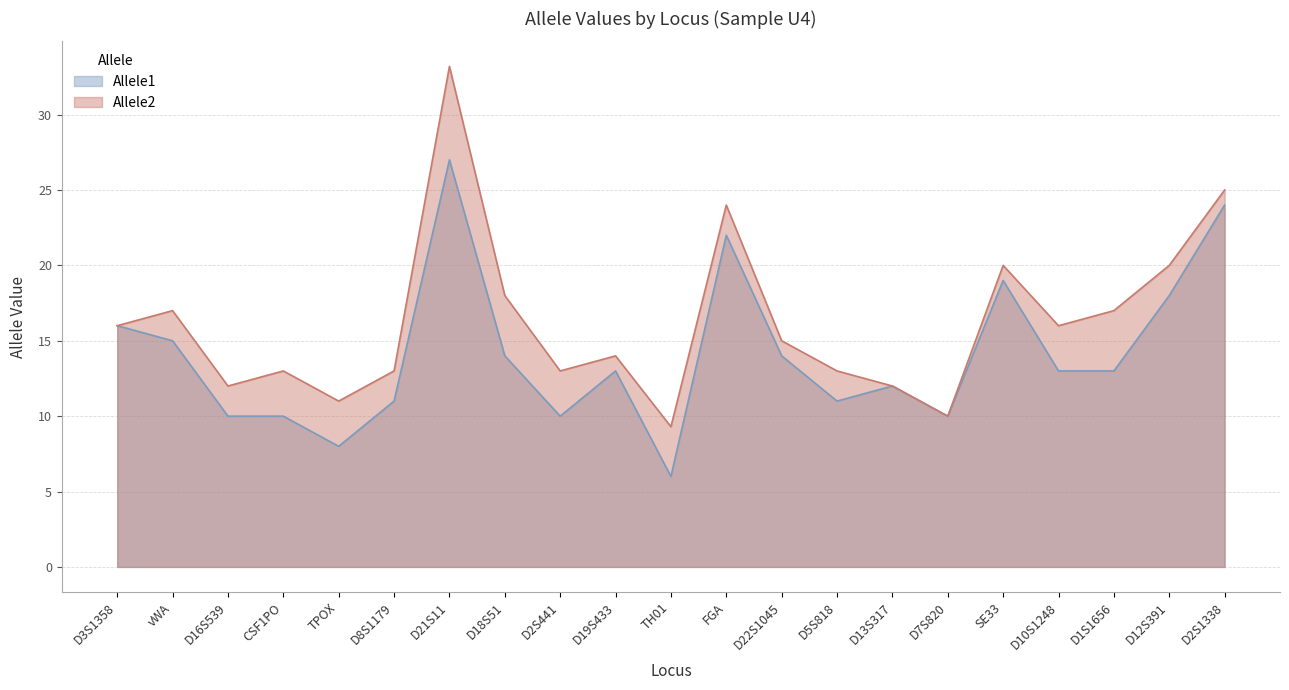

Reading left to right, what are all the values shown in this chart?

Allele1: 16.0	15.0	10.0	10.0	8.0	11.0	27.0	14.0	10.0	13.0	6.0	22.0	14.0	11.0	12.0	10.0	19.0	13.0	13.0	18.0	24.0
Allele2: 16.0	17.0	12.0	13.0	11.0	13.0	33.2	18.0	13.0	14.0	9.3	24.0	15.0	13.0	12.0	10.0	20.0	16.0	17.0	20.0	25.0